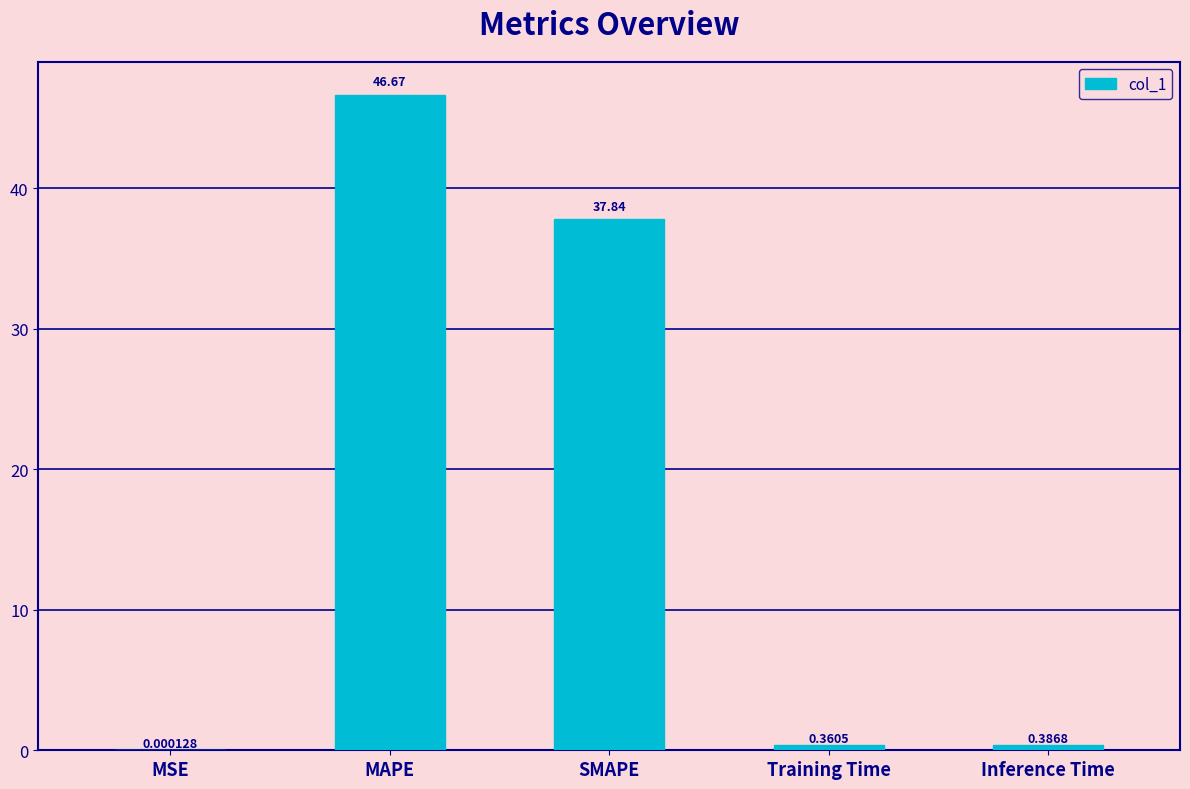

At which label is the value closest to 23?

SMAPE